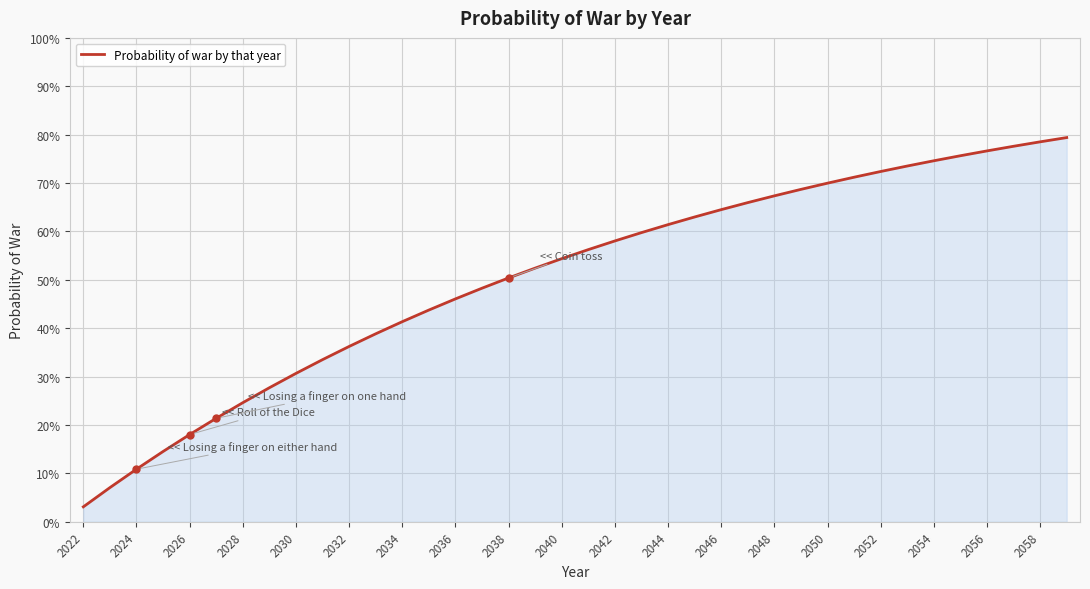

Reading left to right, transcribe all the data shown in this chart.

0.0	0.1	0.1	0.1	0.2	0.2	0.2	0.3	0.3	0.3	0.4	0.4	0.4	0.4	0.5	0.5	0.5	0.5	0.5	0.6	0.6	0.6	0.6	0.6	0.6	0.7	0.7	0.7	0.7	0.7	0.7	0.7	0.7	0.8	0.8	0.8	0.8	0.8